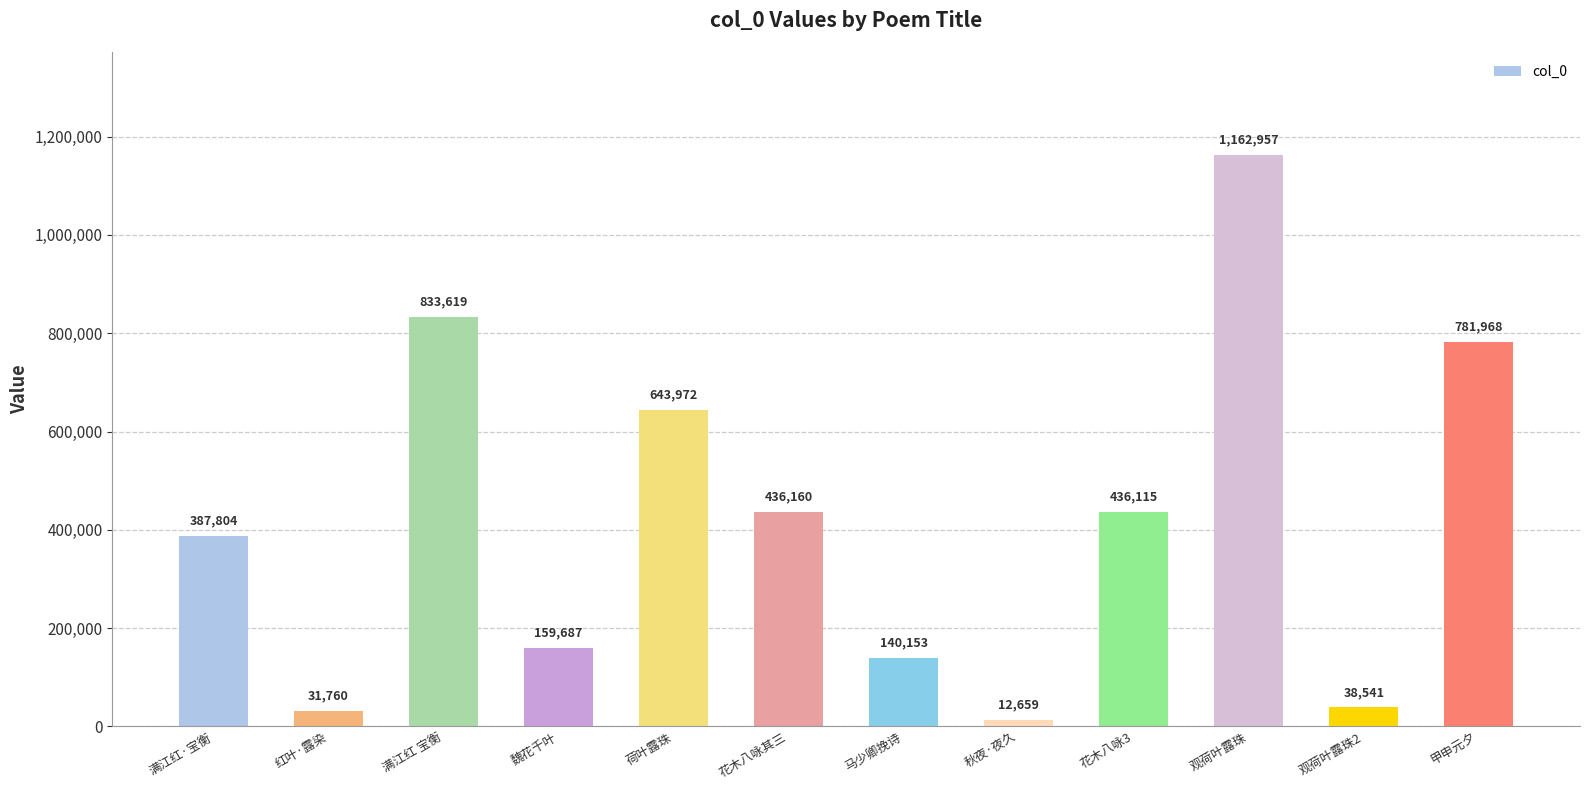

At which label does the data first exceed 436115?

满江红 宝衡